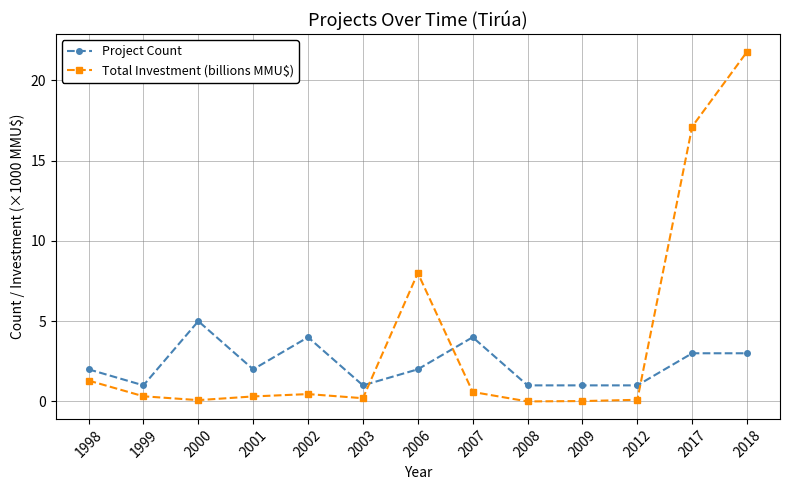

How many lines are shown in the chart?

2